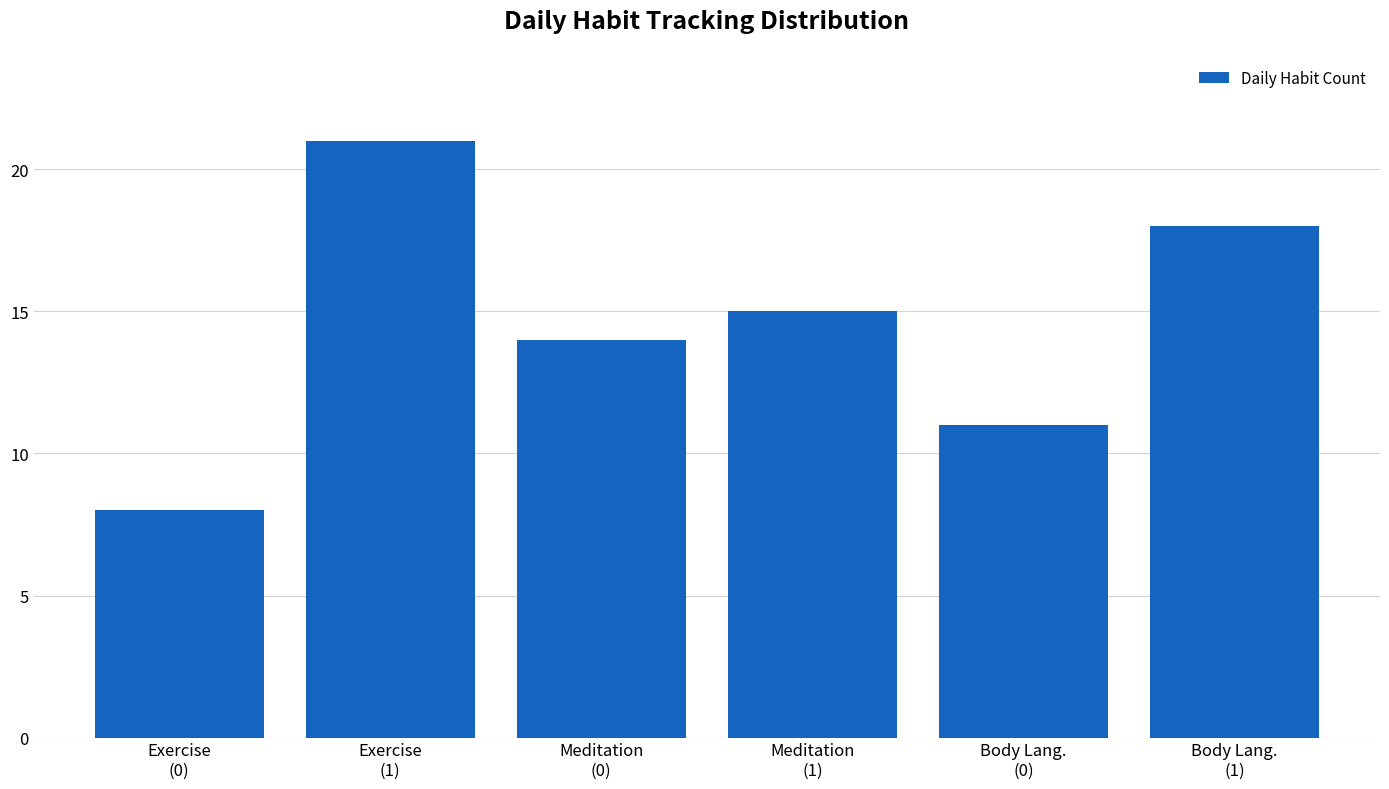

Reading right to left, what are all the values shown in this chart?

18	11	15	14	21	8